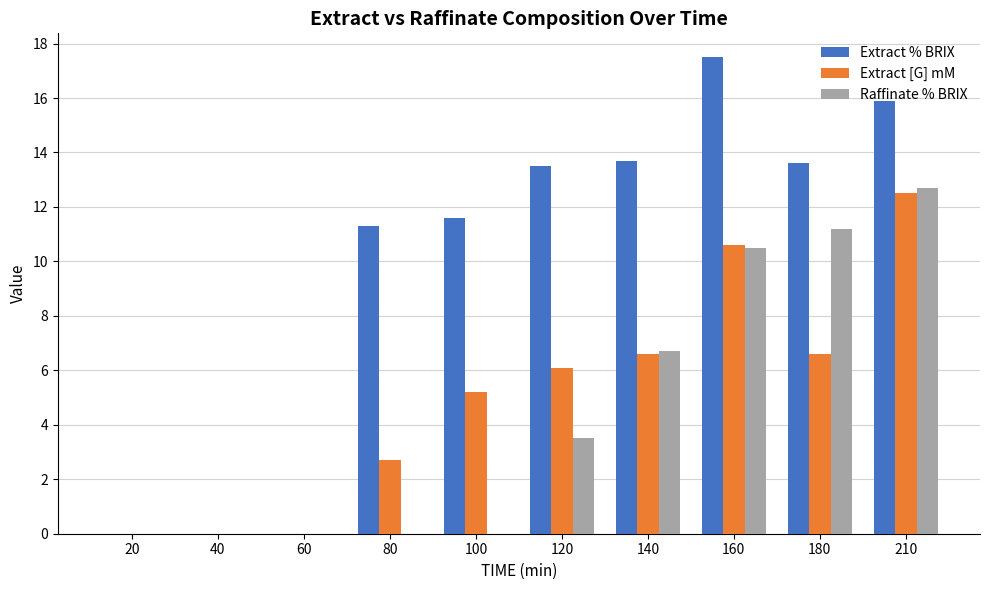

How many categories are shown in the chart?

10